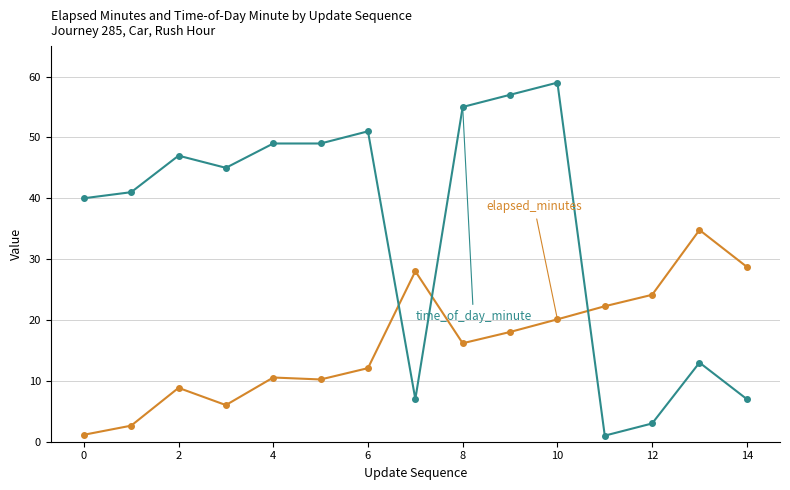

Does the chart have visible grid lines?

Yes